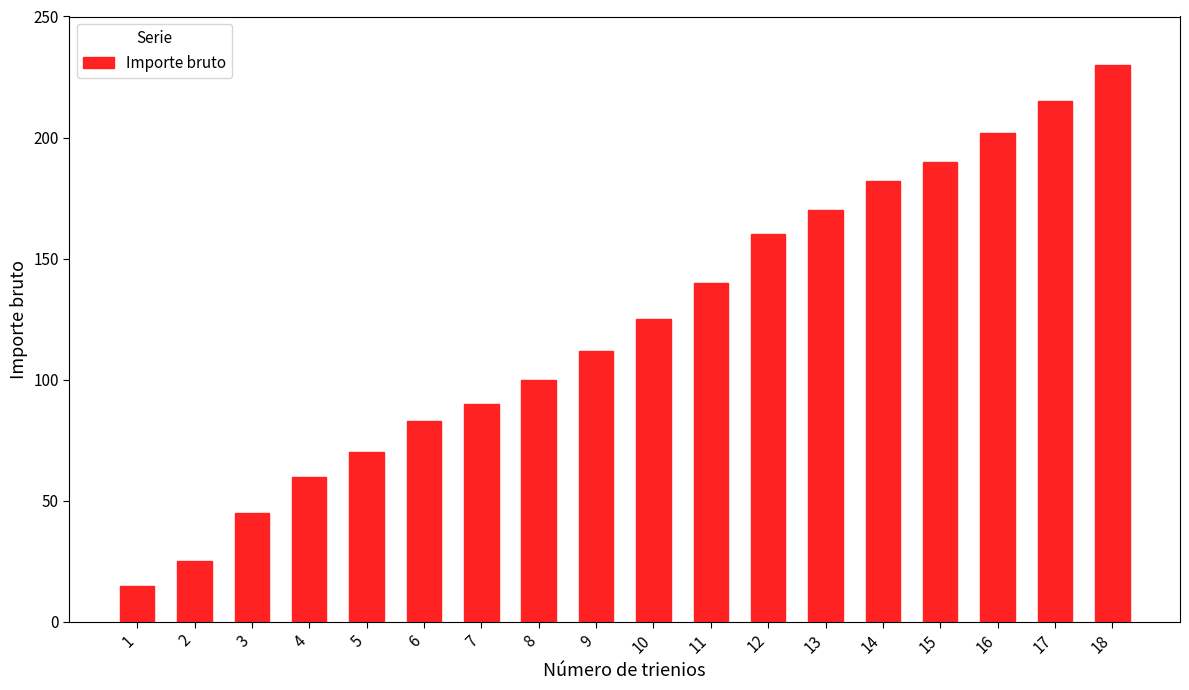

The value at 12 is 160. True or false?

True